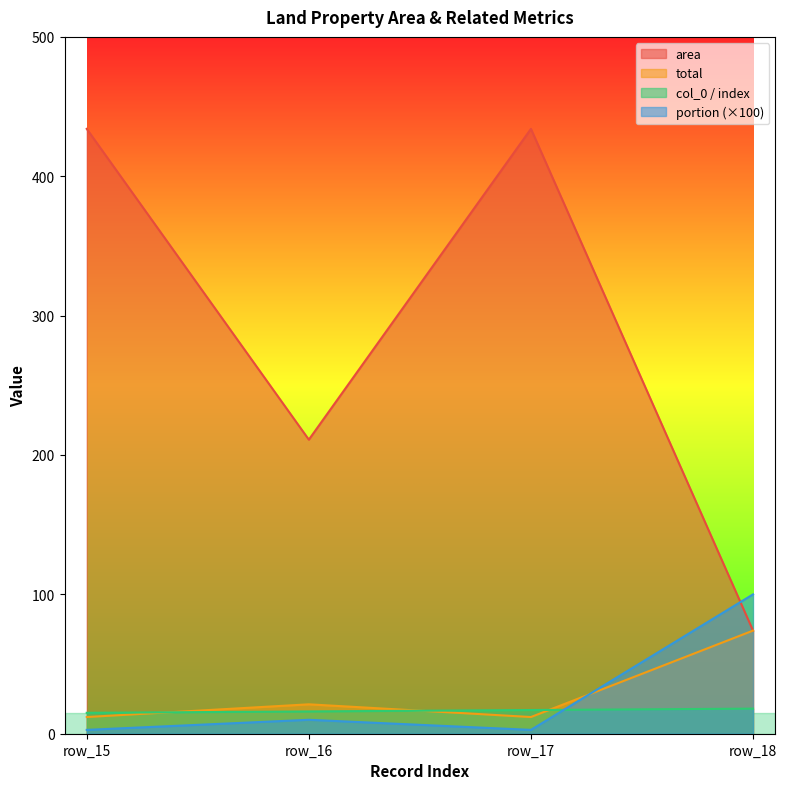

What is the sum of all portion values?

115.5